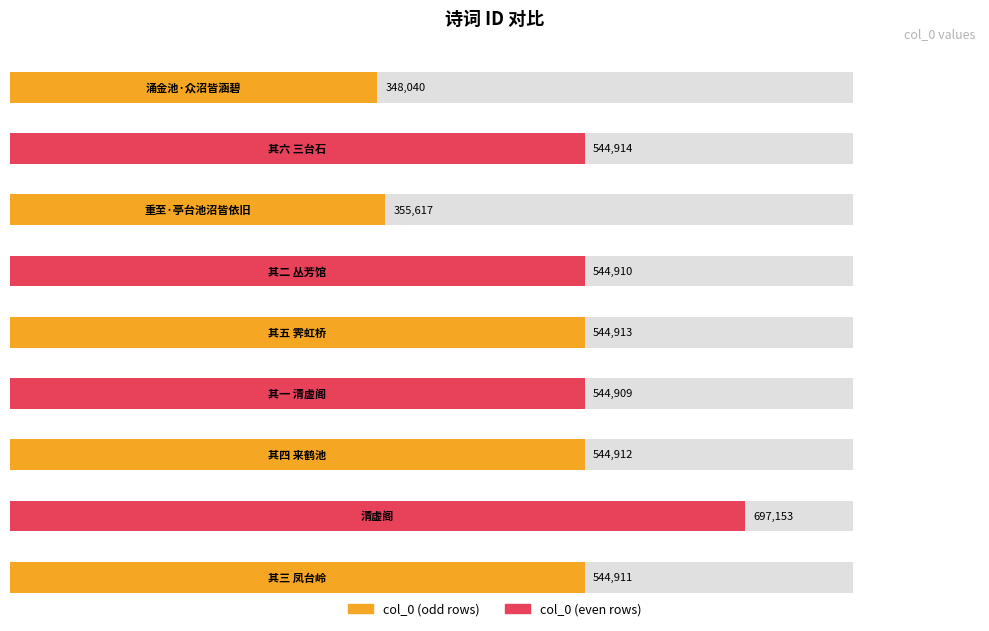

What is the label of the 3rd bar from the left?

重至·亭台池沼皆依旧